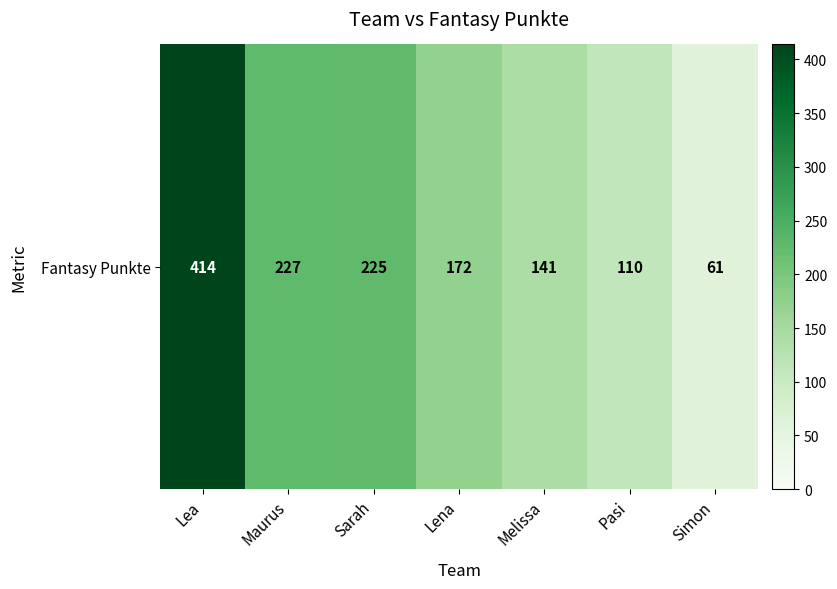

Rank the categories by value from highest to lowest.

Lea, Maurus, Sarah, Lena, Melissa, Pasi, Simon